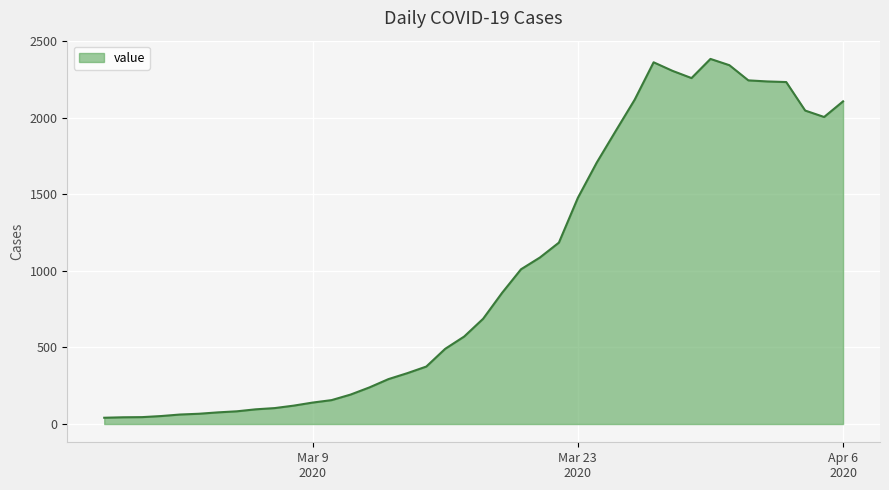

What is the greatest value displayed?

2383